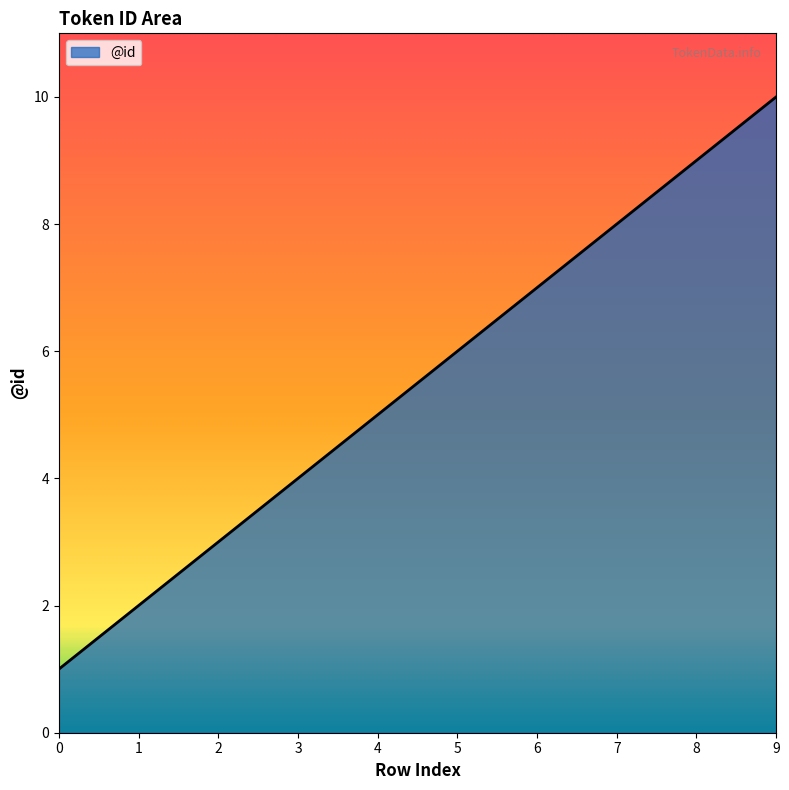

How many values are between 3 and 8?

6